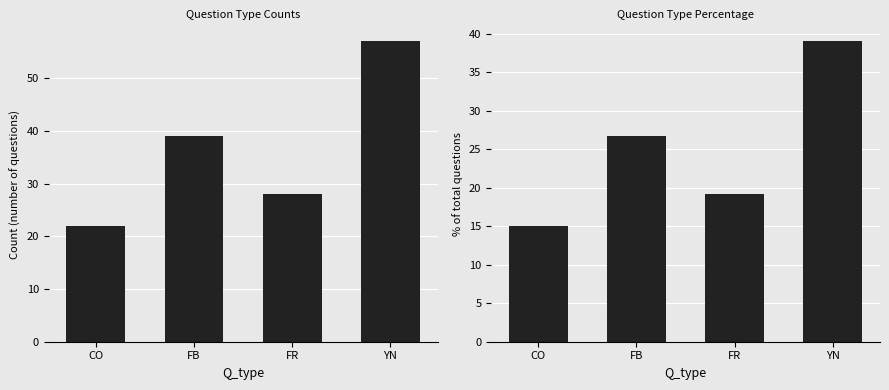

Rank the categories by Count value from highest to lowest.

YN, FB, FR, CO